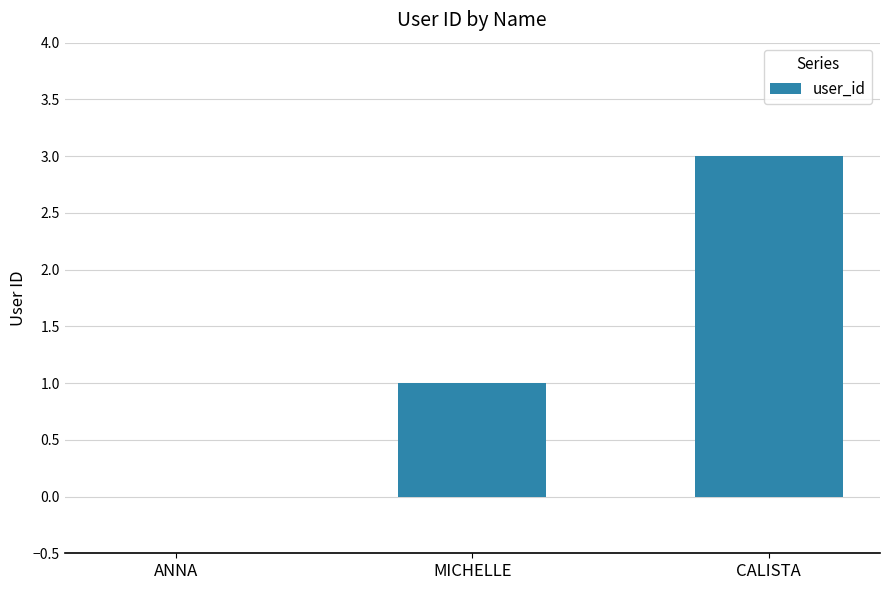

Is it true that the value at CALISTA is 1?

False